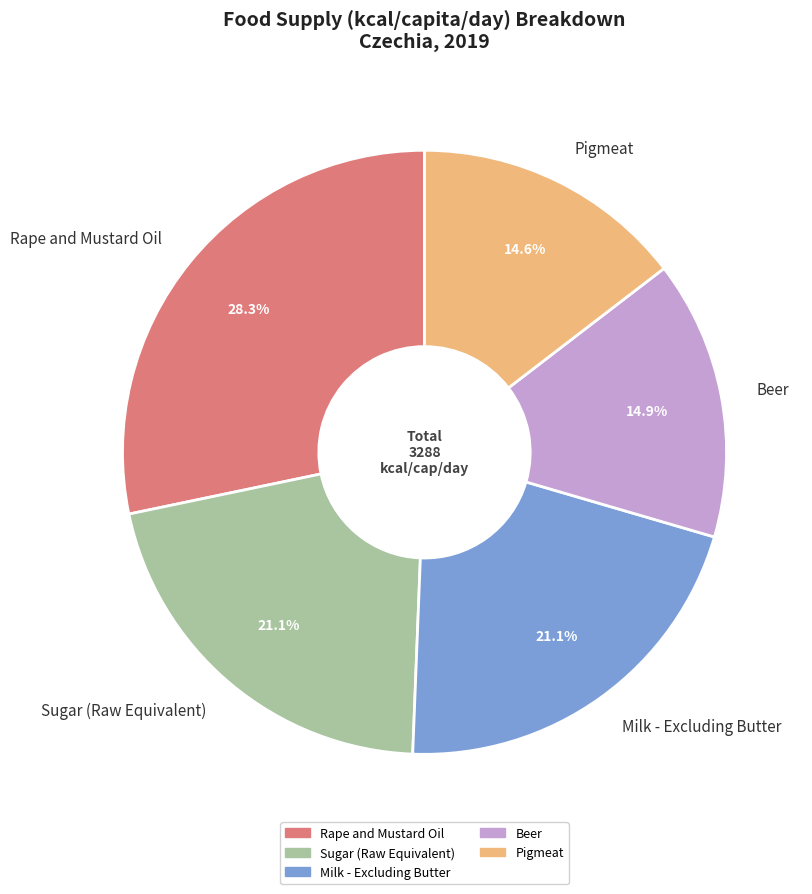

Is there any slice that represents more than half of the pie?

No